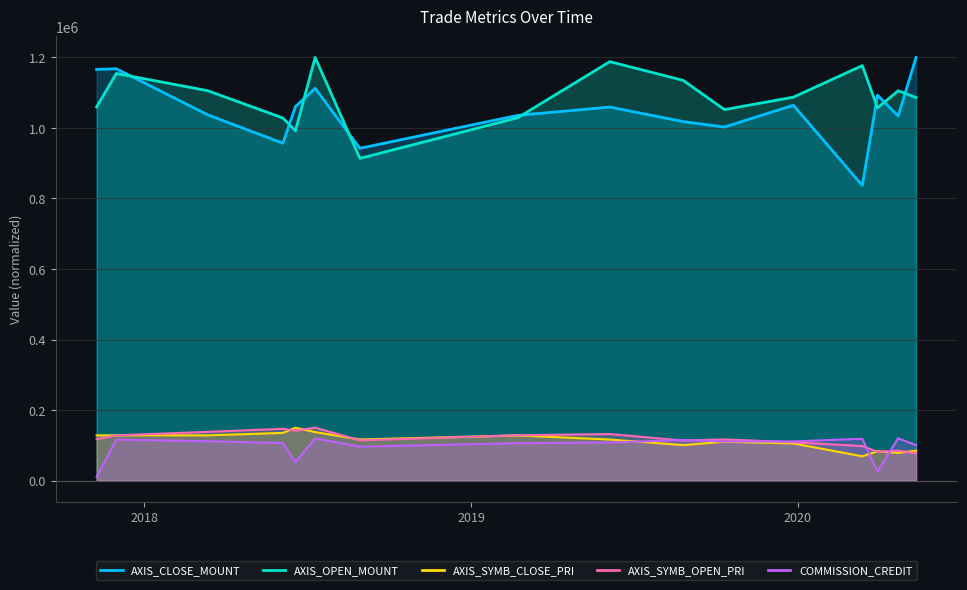

Is it true that AXIS_SYMB_OPEN_PRI equals 144317.7 at 2020-03-13?

False